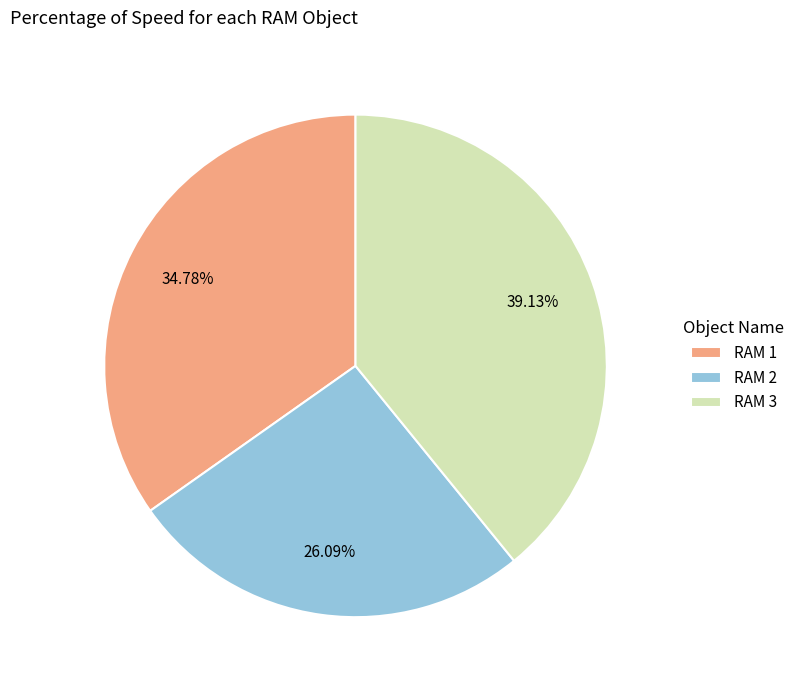

To the nearest percent, what is the difference between the largest and smallest slice percentages?

13%